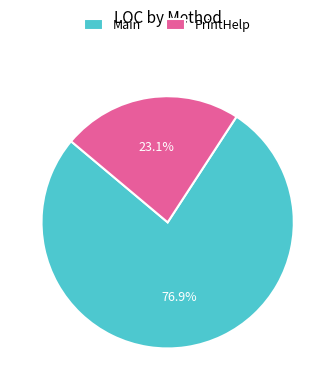

To the nearest percent, what is the difference between the PrintHelp and Main slice percentages?

54%